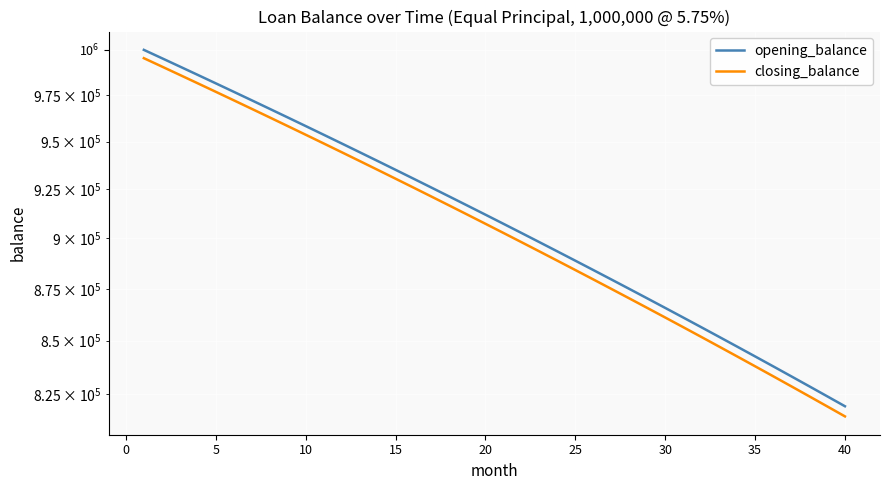

What is the sum of all opening_balance values?

36388888.9